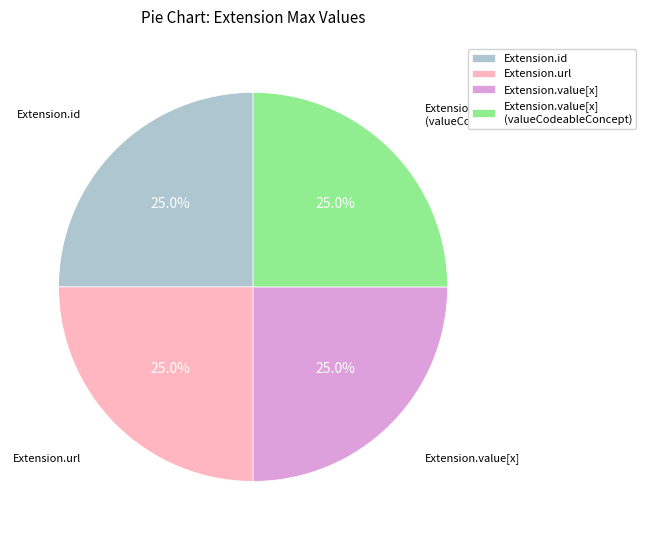

Is there any slice that represents more than half of the pie?

No